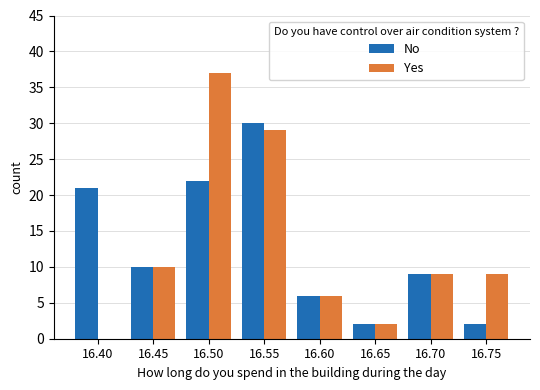

What is the sum of all Yes values?

102